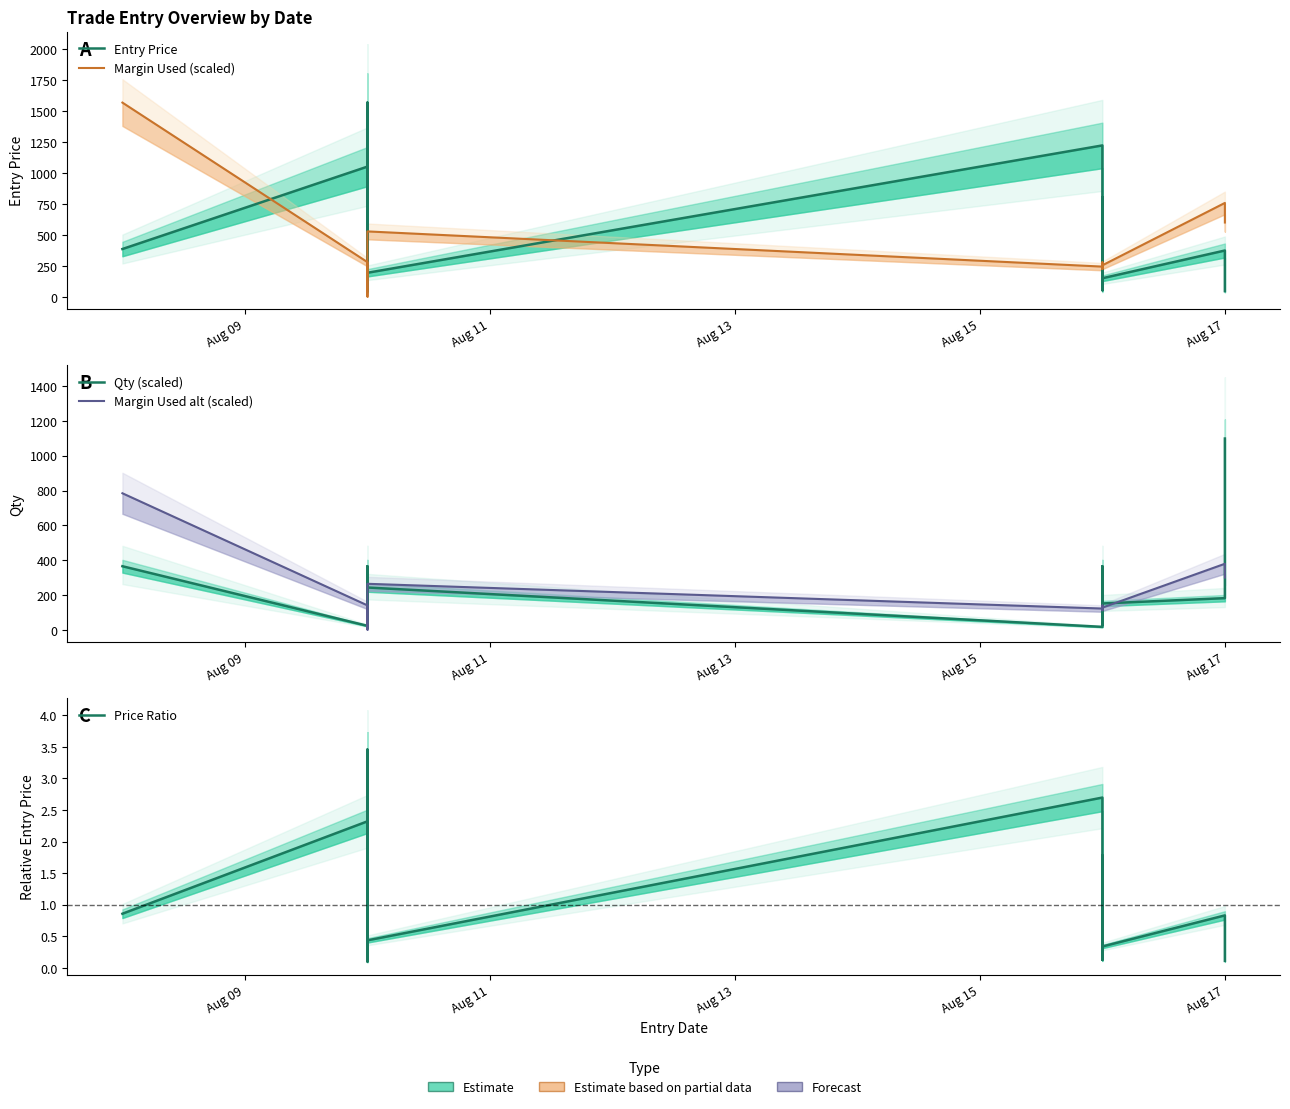

True or false: Entry Price has more than 1 points higher than both neighbors.

True